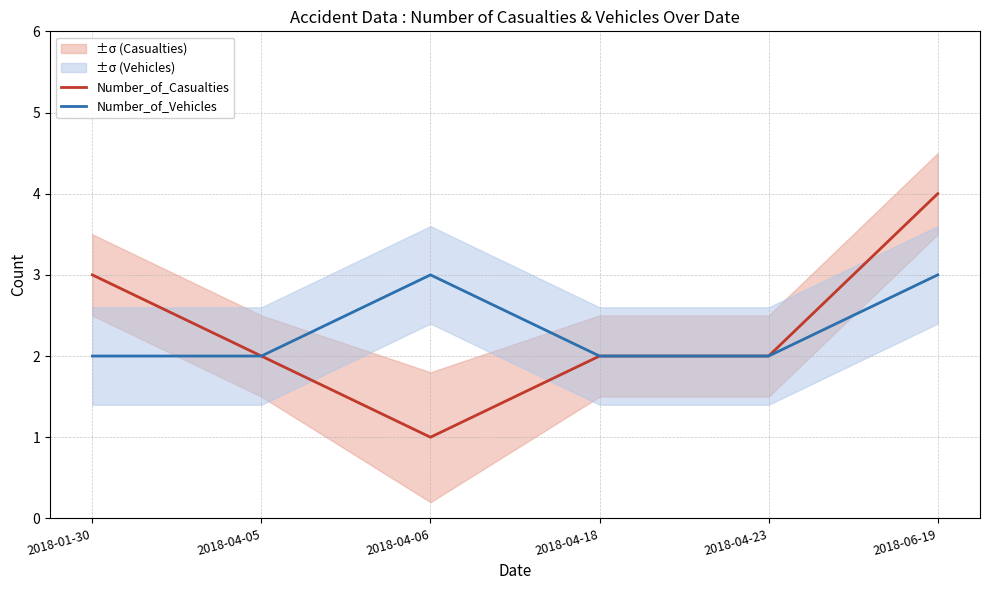

Count the Number_of_Casualties values in the range 2 to 3.

4